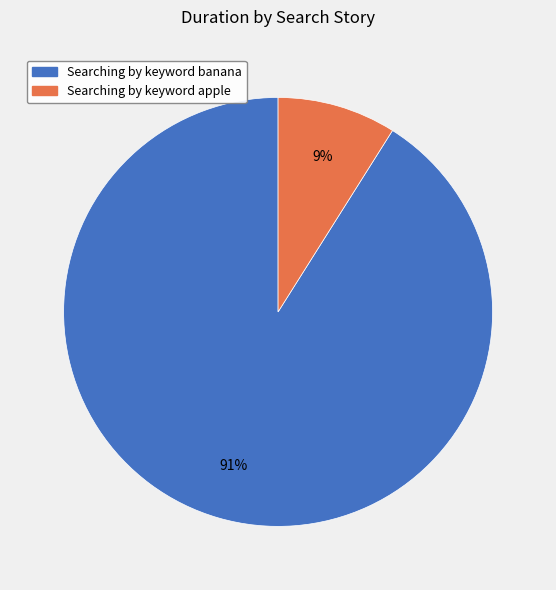

The Searching by keyword apple slice represents 4% of the pie. True or false?

False